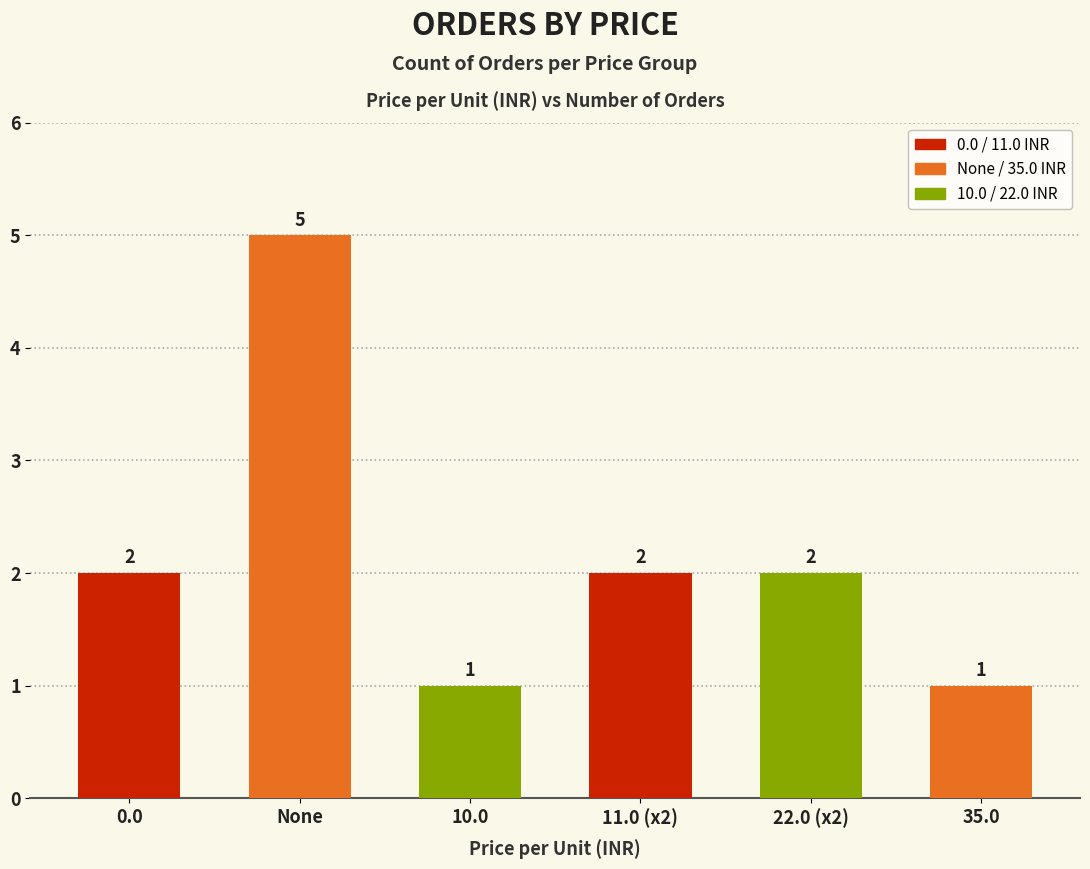

What is the change in value from None to 35.0?

-4